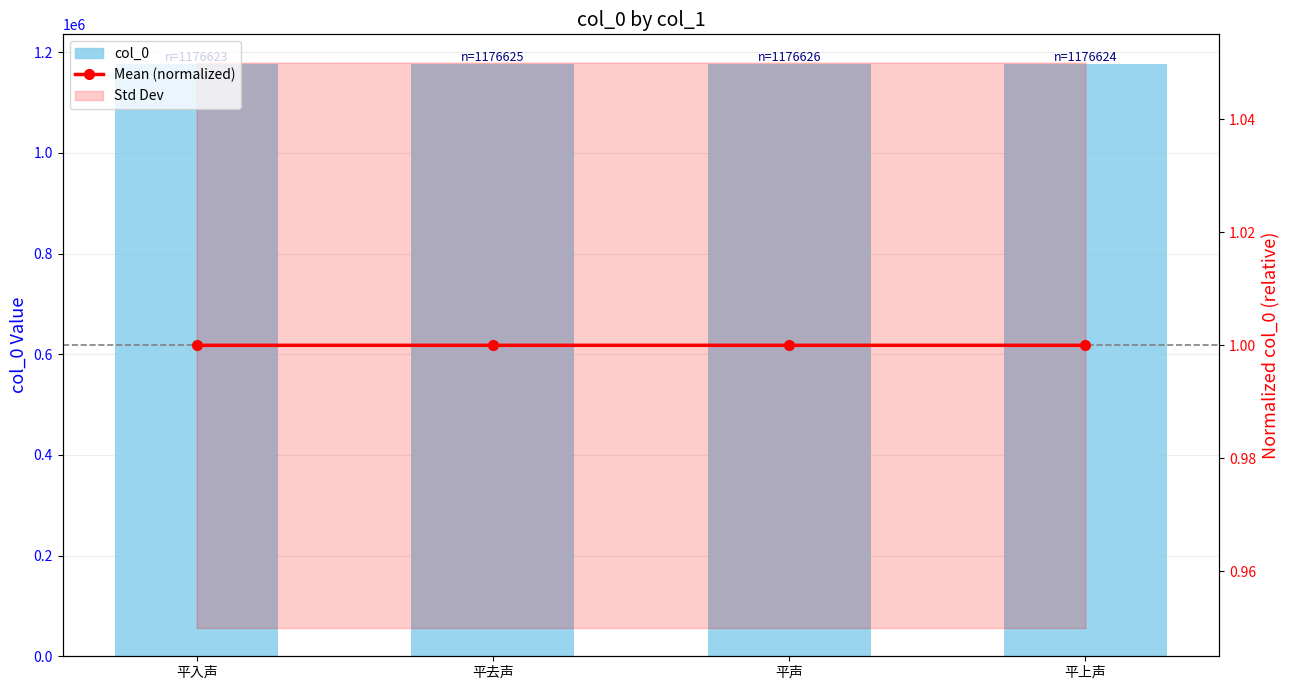

The col_0 series shows 1912426.8 at 平上声. True or false?

False